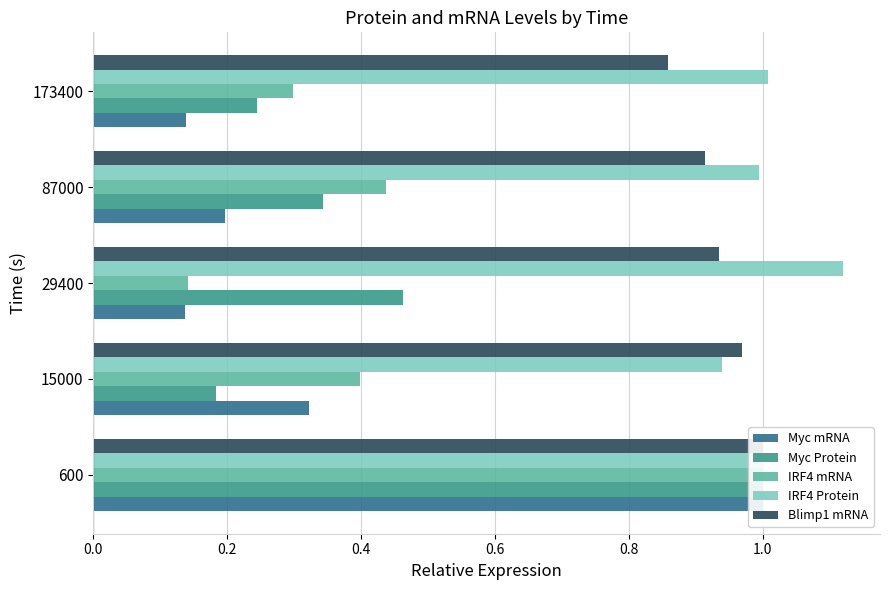

Count the number of data series in this chart.

5